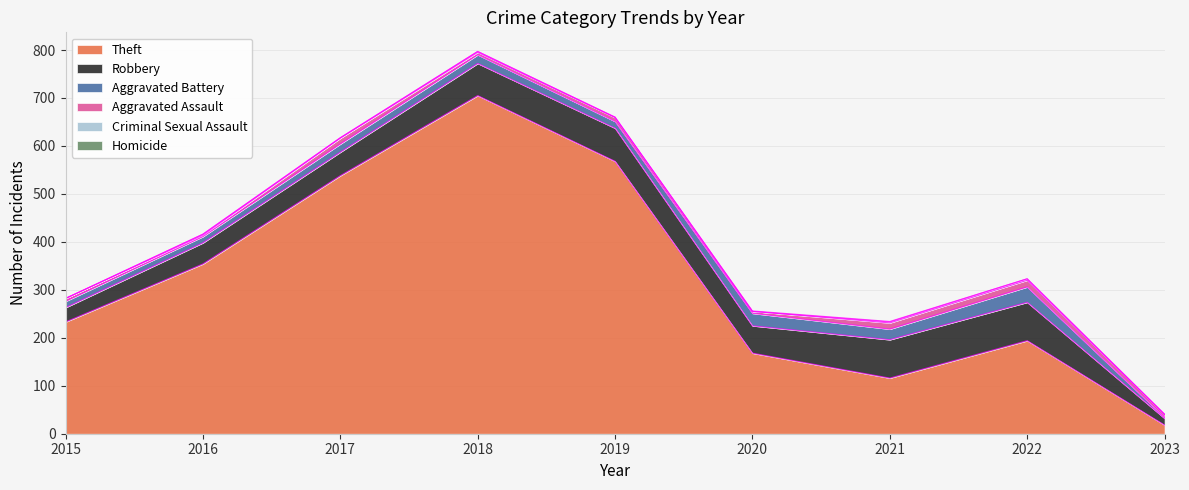

How many interior local peaks does the Theft series have?

2